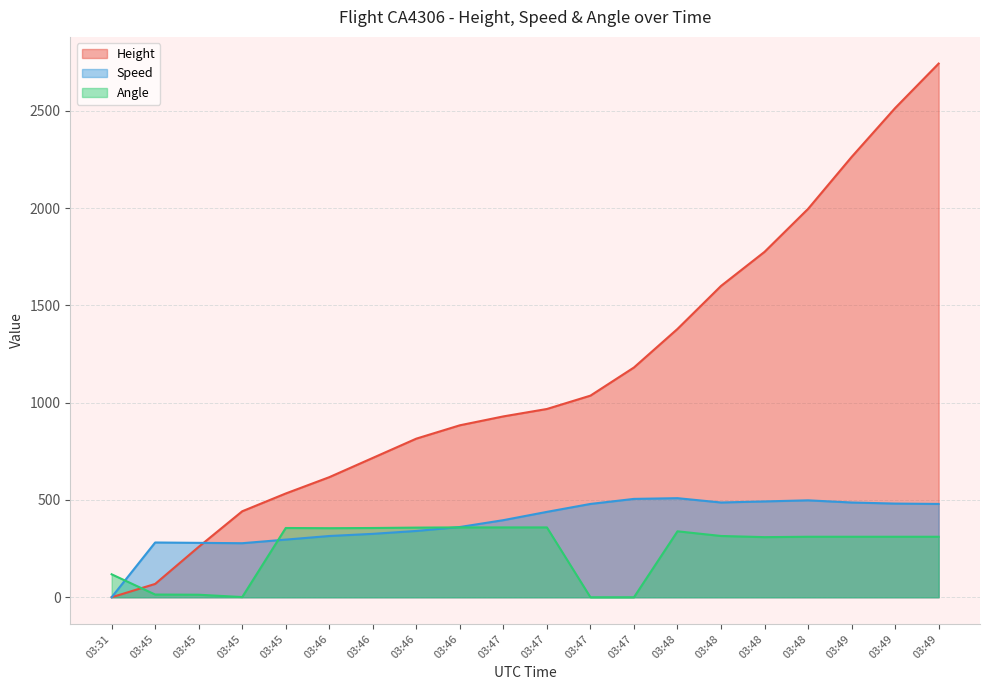

Which label corresponds to the smallest value in the chart?

03:31